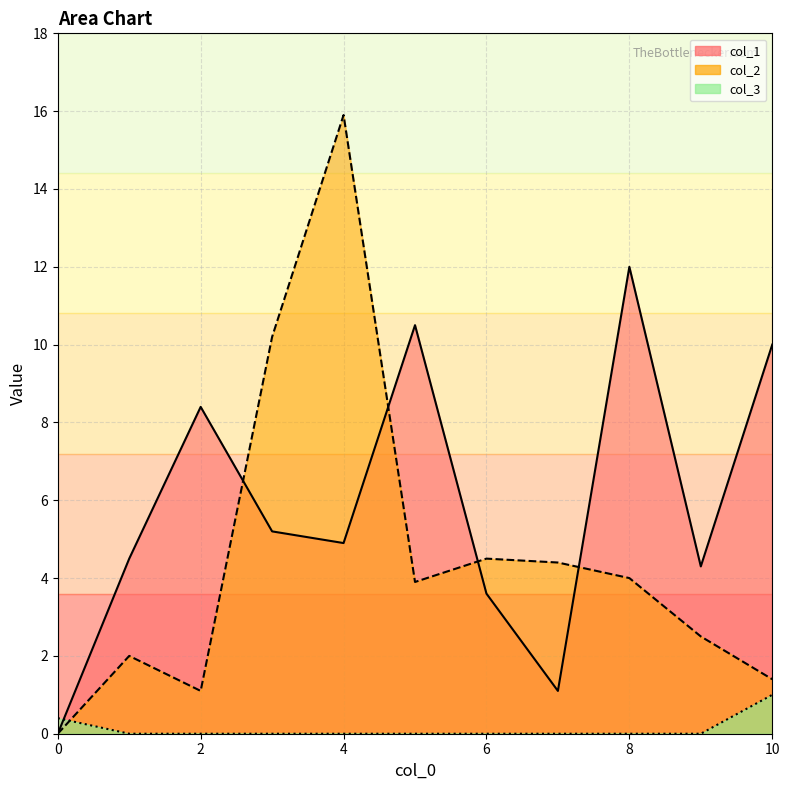

Does the chart have visible grid lines?

Yes